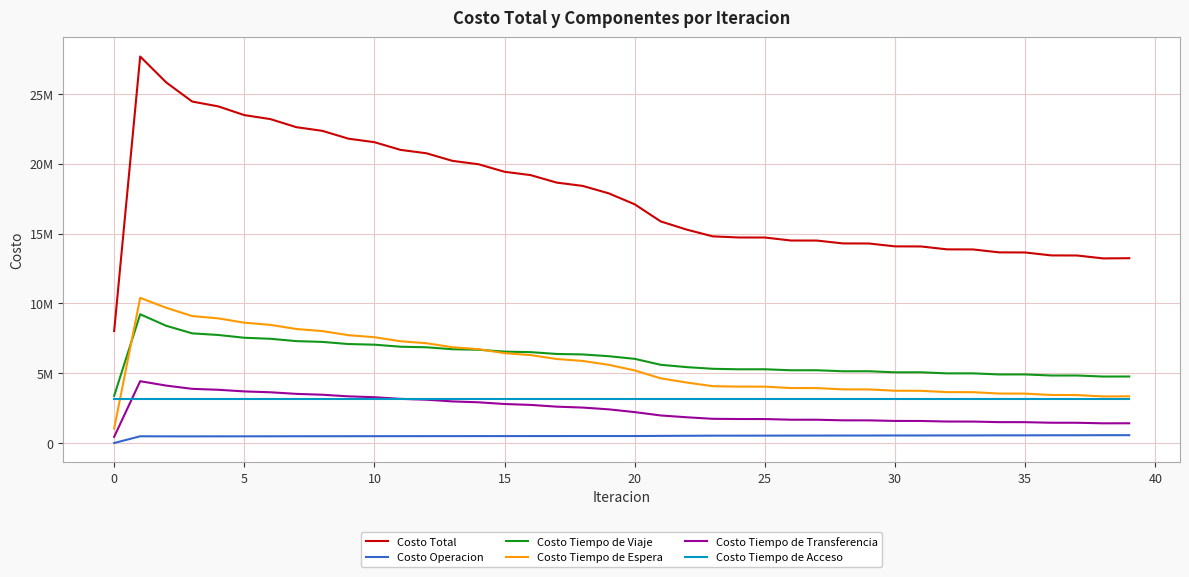

What are all the series names shown in the legend?

Costo Total, Costo Operacion, Costo Tiempo de Viaje, Costo Tiempo de Espera, Costo Tiempo de Transferencia, Costo Tiempo de Acceso